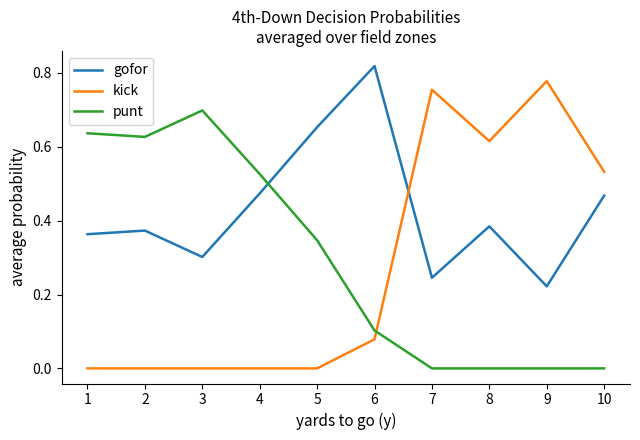

True or false: gofor has a value of 0.5 at 3.

False